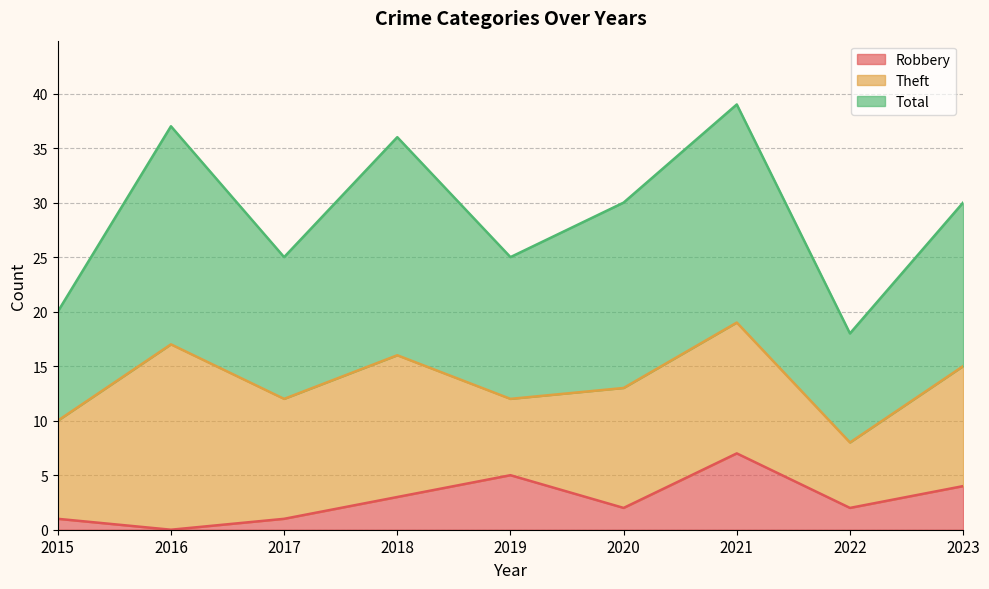

Is the value of Robbery at 2020 greater than the value of Total at 2018?

No